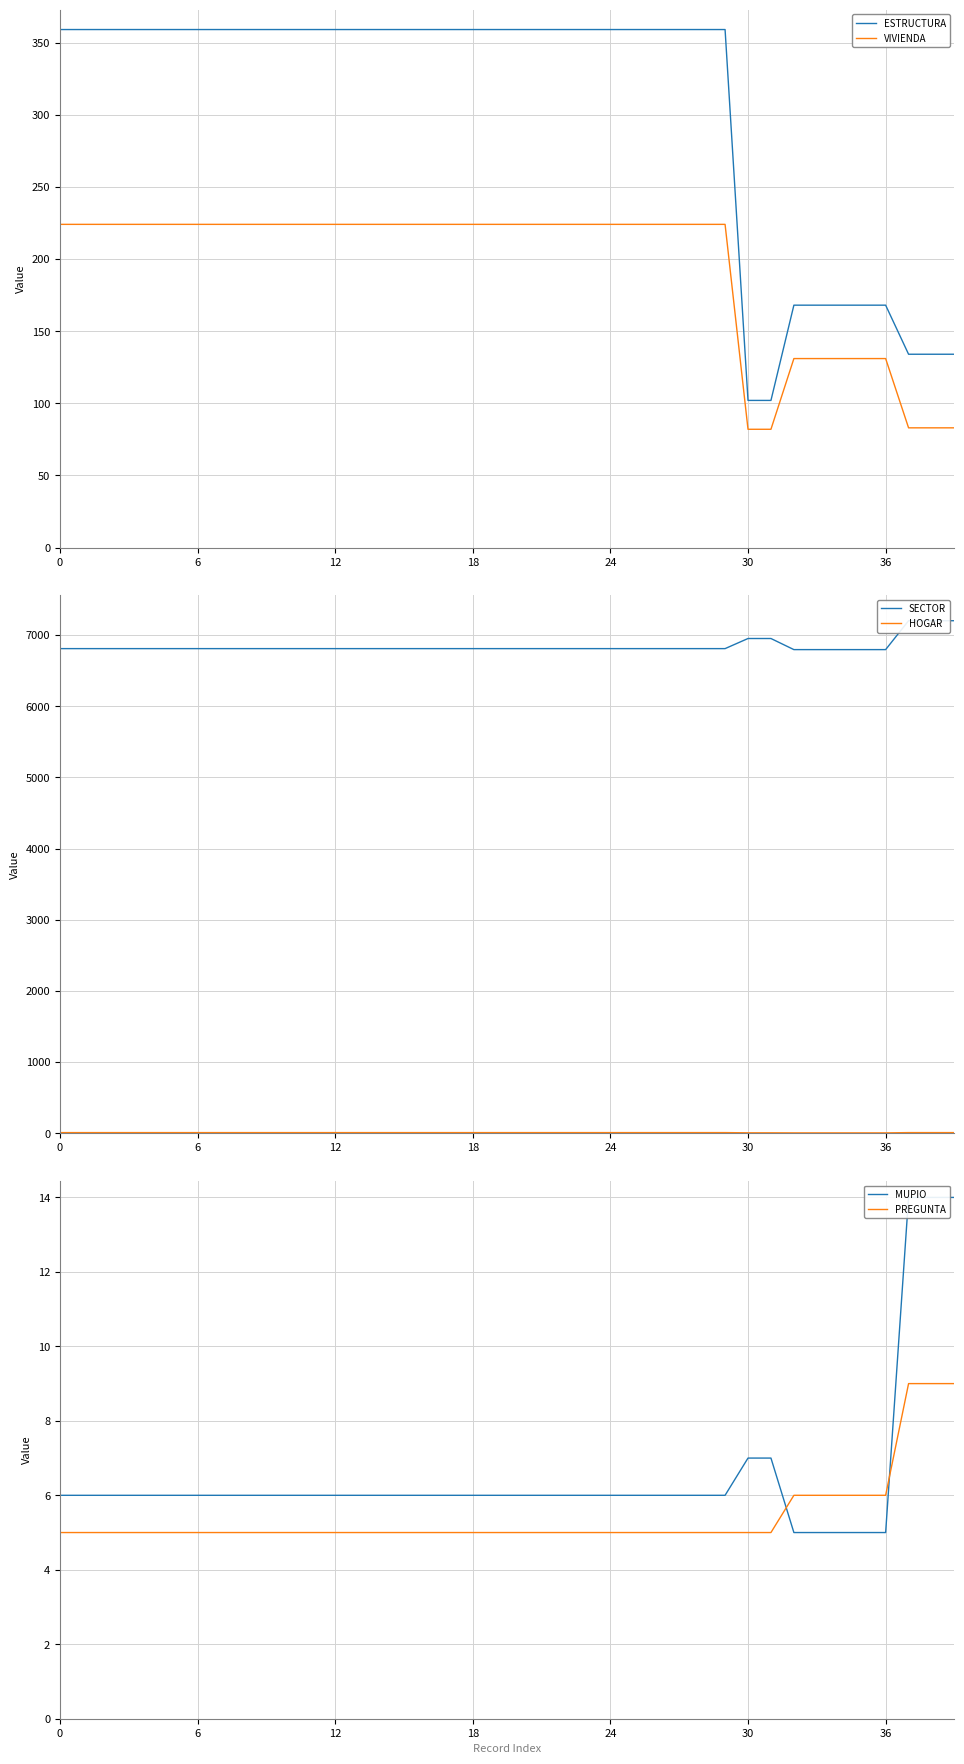

The value of ESTRUCTURA at 18 is 498. True or false?

False